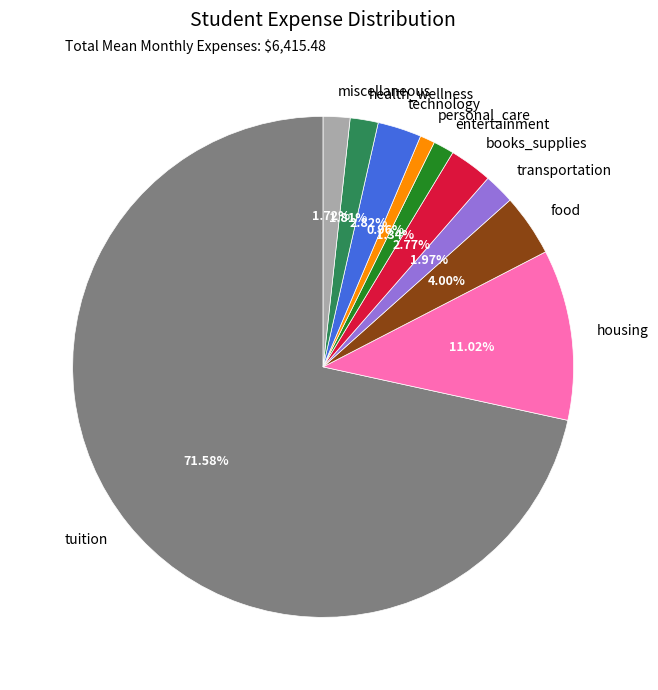

Is it true that entertainment is 11% of the pie?

False